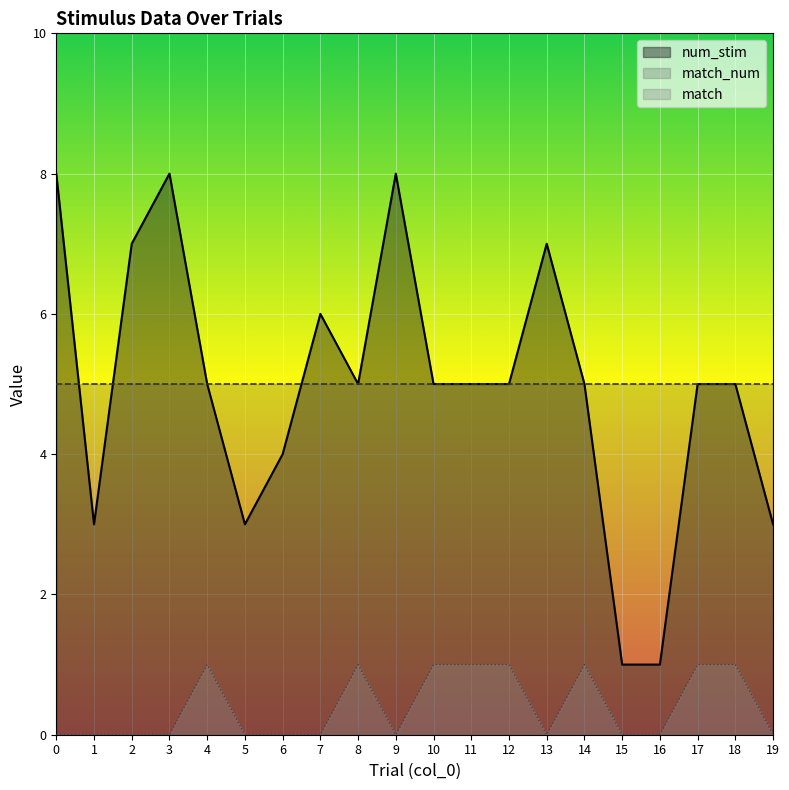

In match, how many points are lower than both neighbors (excluding endpoints)?

2